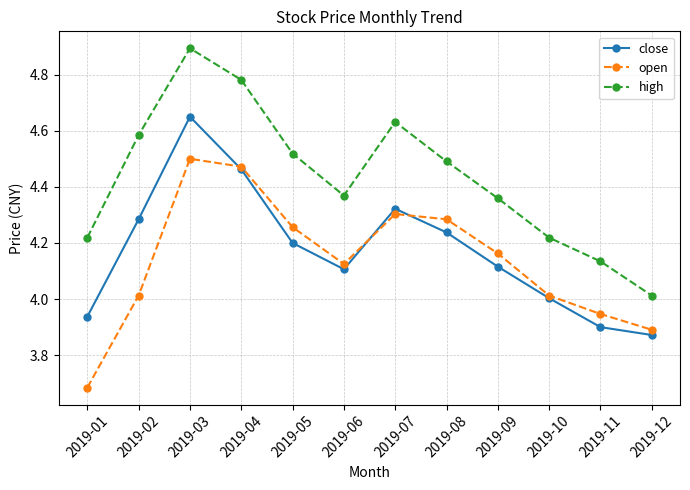

True or false: open and high intersect in this chart.

False